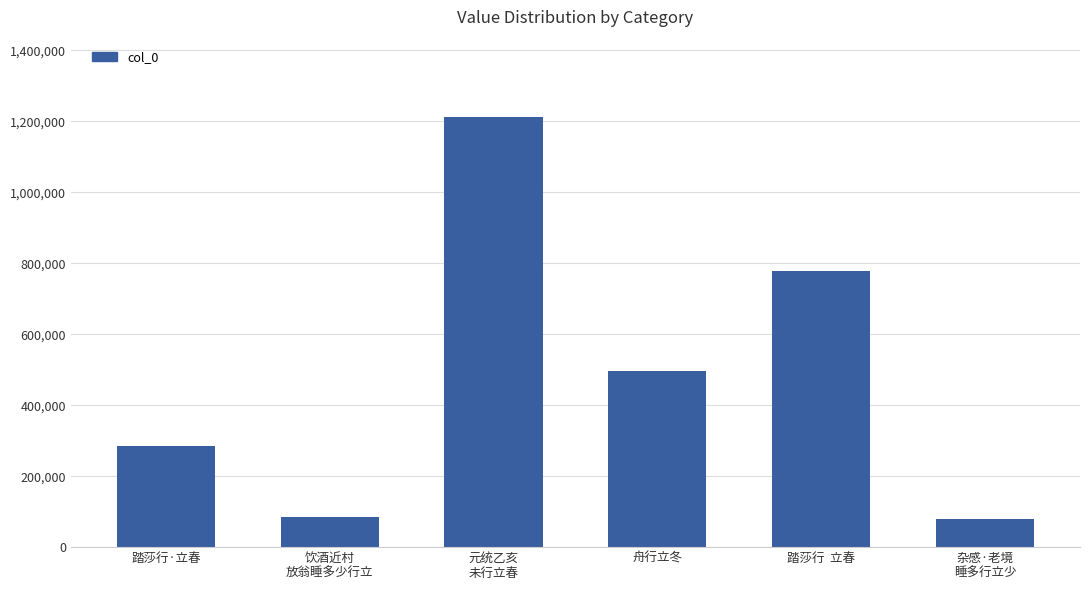

What is the ratio of the value at 踏莎行  立春 to the value at 杂感·老境
睡多行立少?

9.8